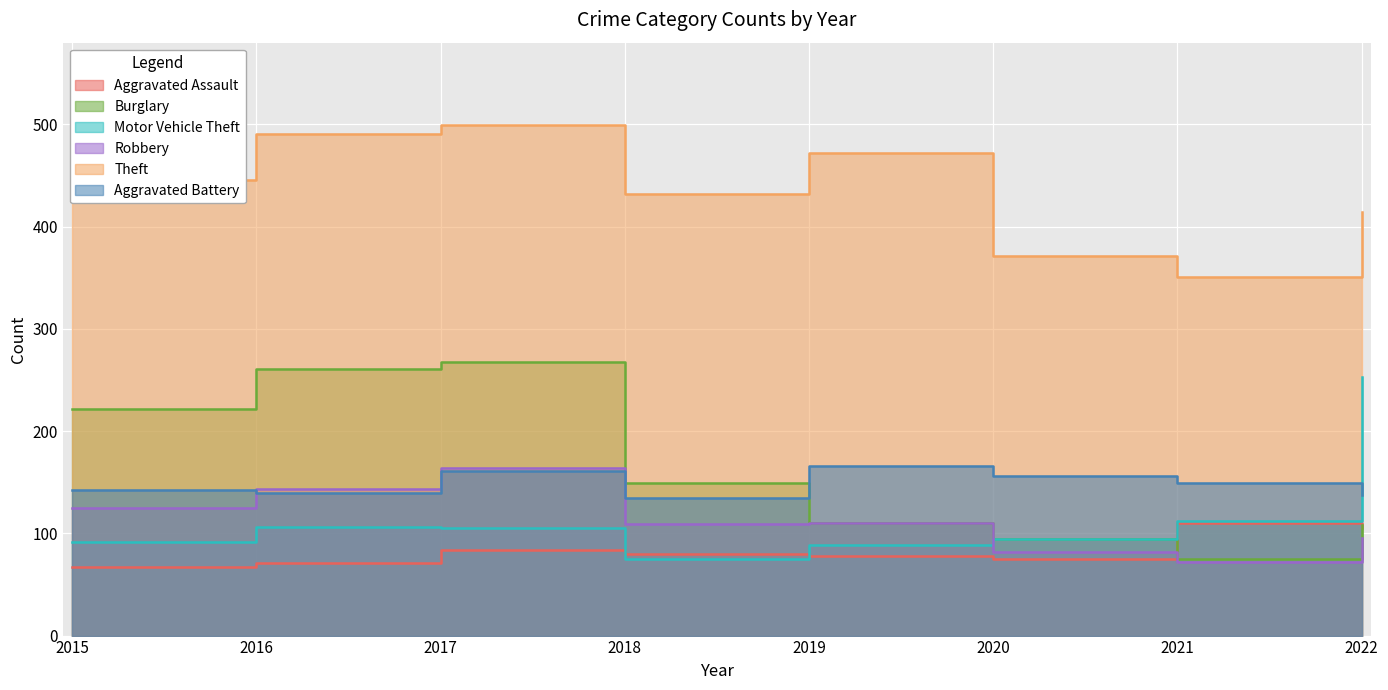

True or false: Burglary has a value of 149 at 2018.

True